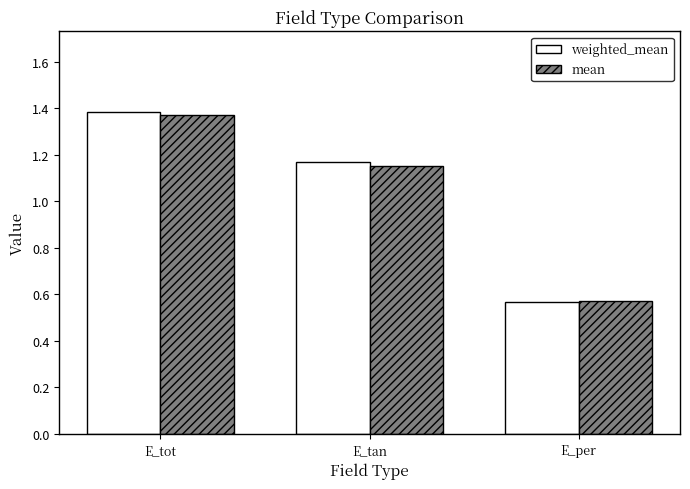

The value of weighted_mean at E_tot is 1.4. True or false?

True